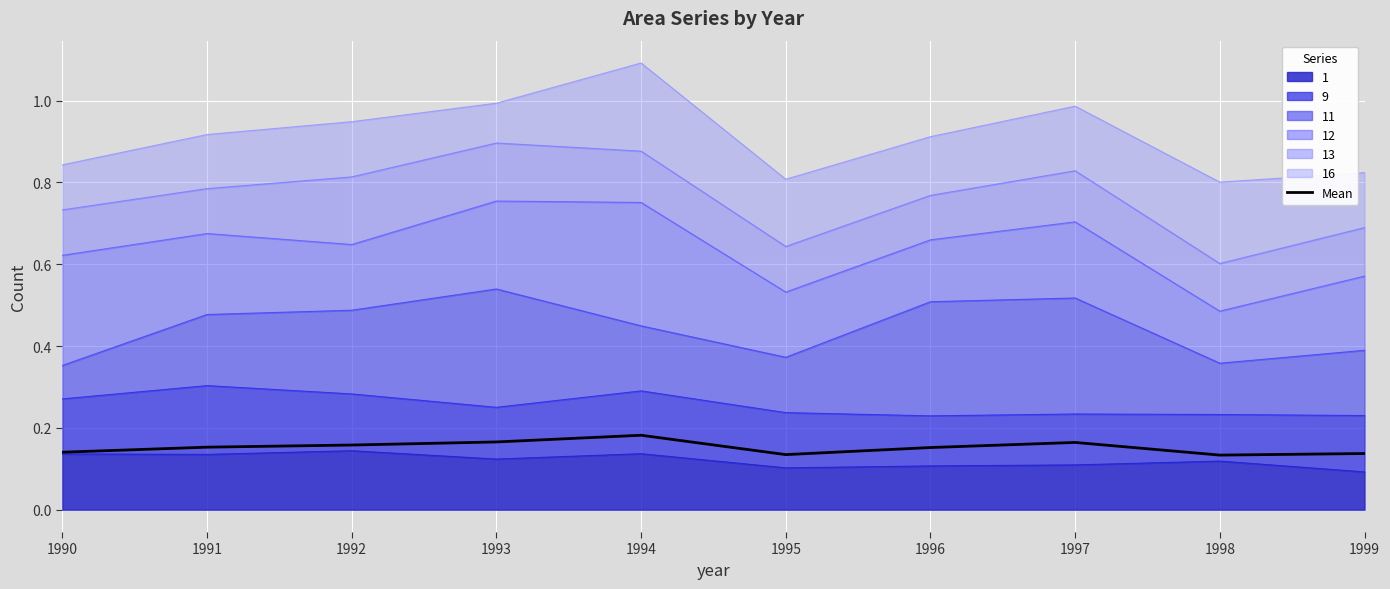

Which category has the highest value across all series?

1994